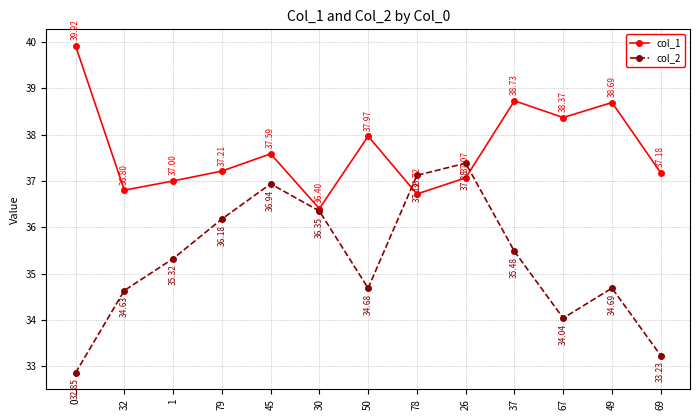

What is the difference between the maximum and second lowest values in the col_1 series?

3.2